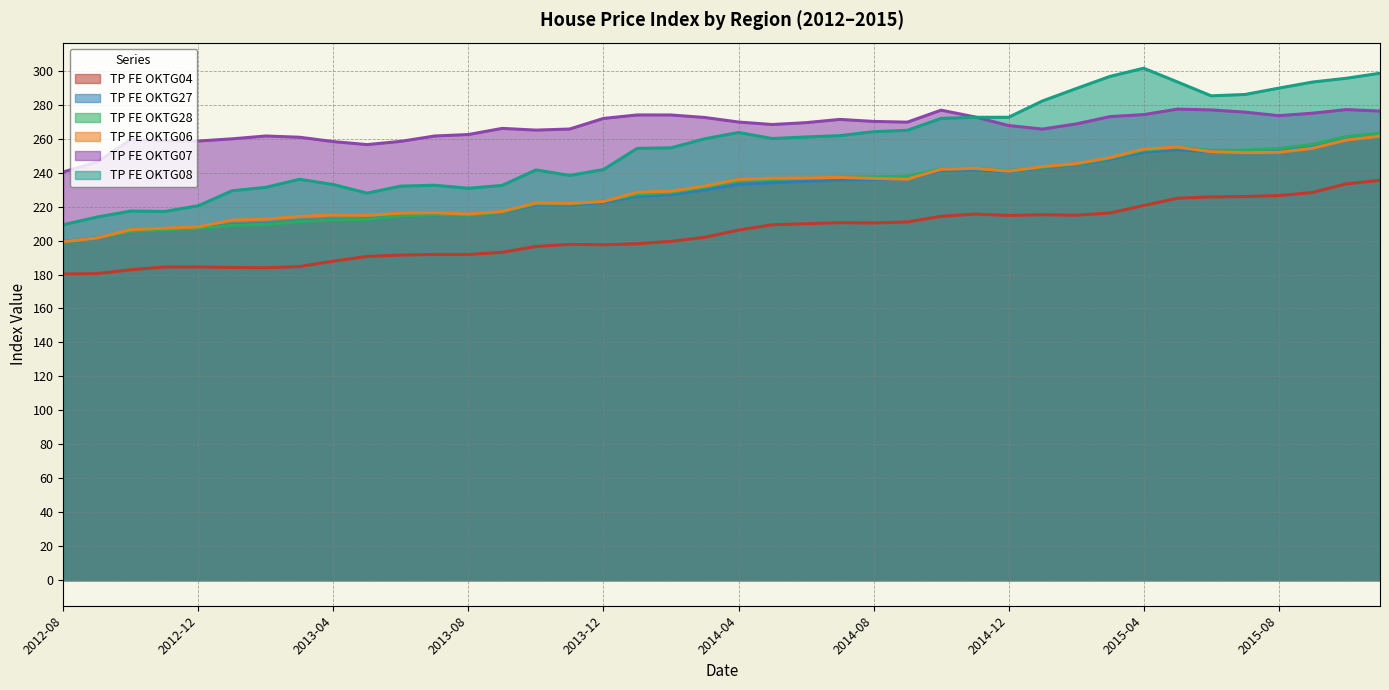

What is the label of the 33rd point from the left?

2015-04